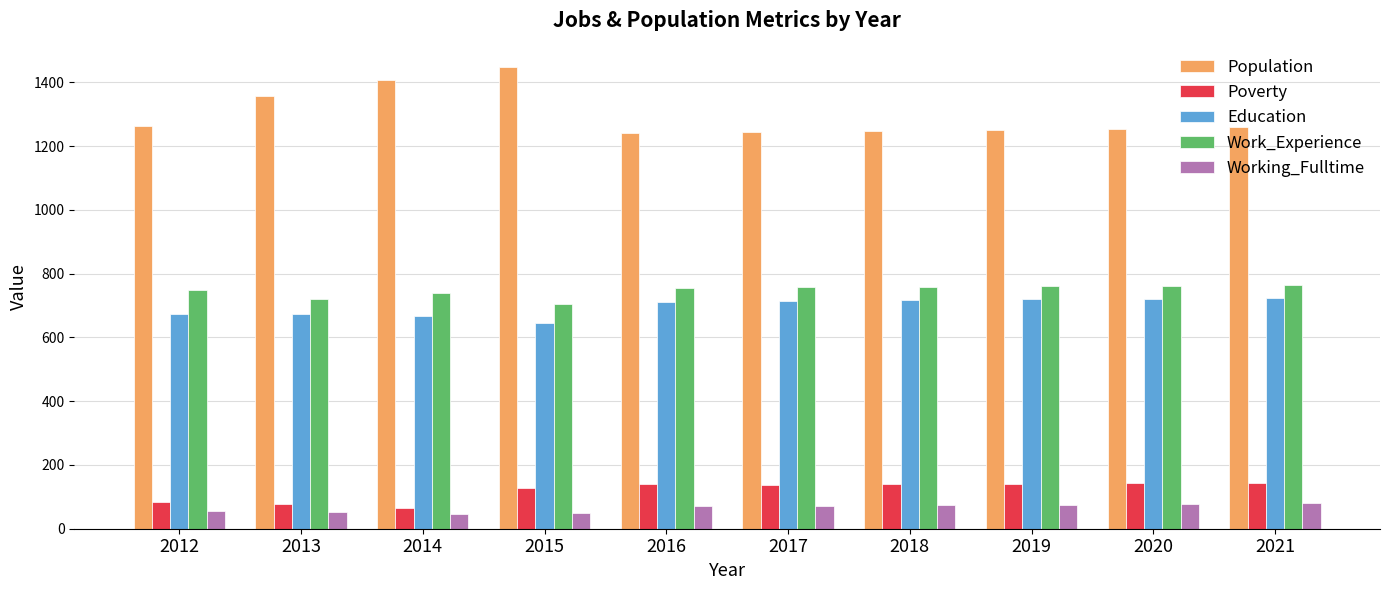

How many bars are there in total?

50